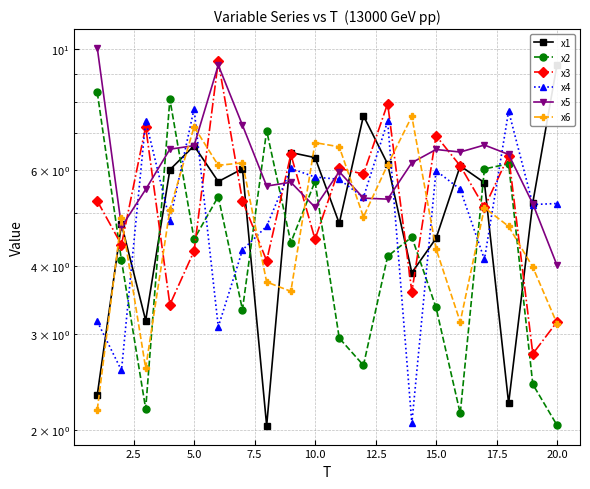

What is the difference between the maximum and minimum values in the x4 series?

5.7